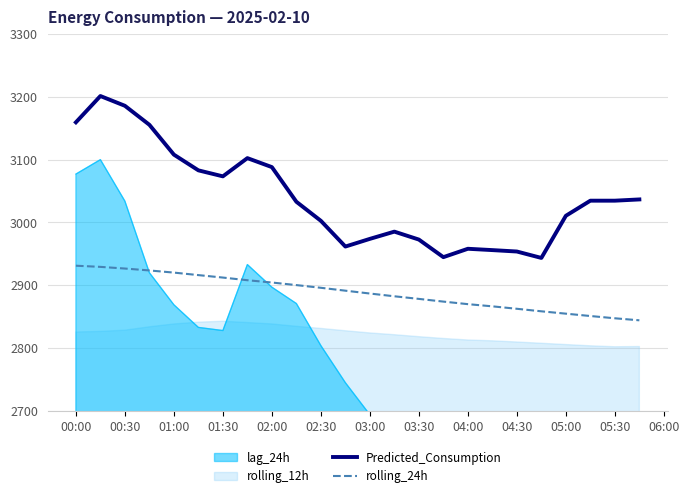

The value of rolling_24h at 00:30 is 2926.7. True or false?

True